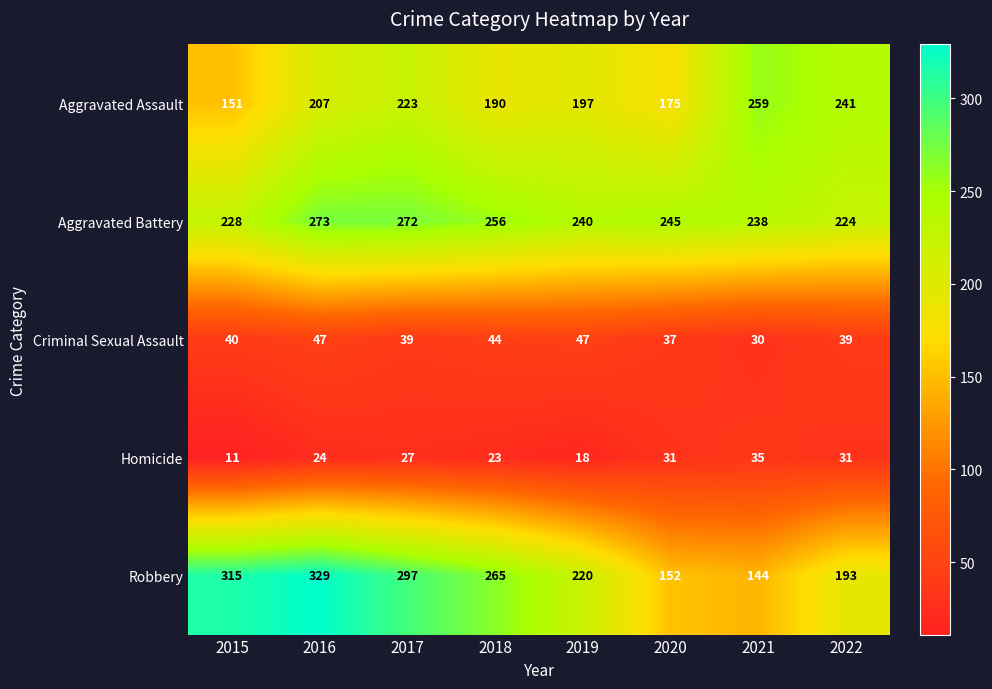

What value does the Aggravated Assault series have at 2015, to the nearest 10?

150